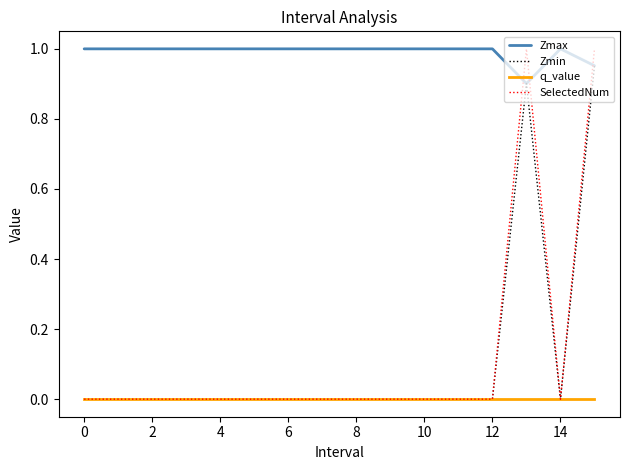

What is the lowest value of the Zmax series?

0.9